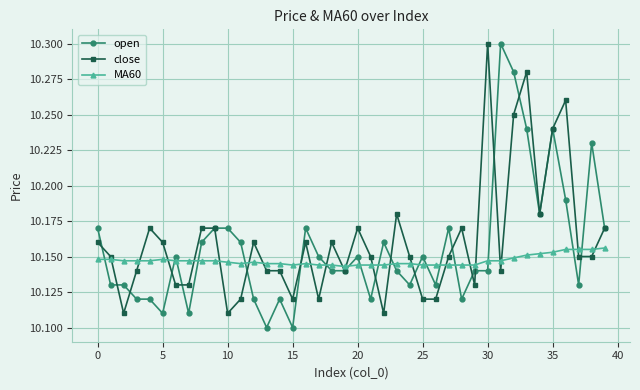

Which series has the largest range (max minus min)?

open